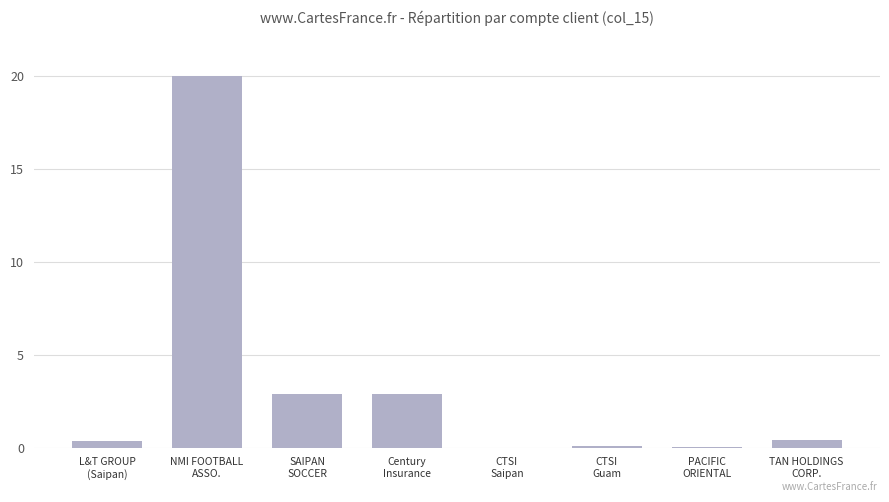

What is the maximum value shown in the chart?

20.0